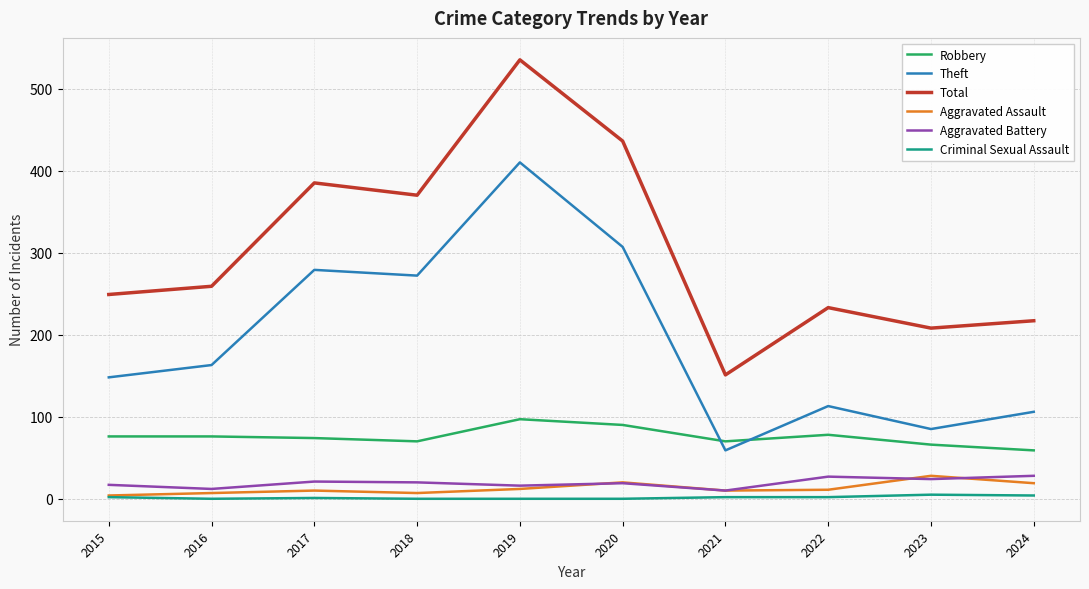

The Aggravated Assault series shows 11 at 2022. True or false?

True